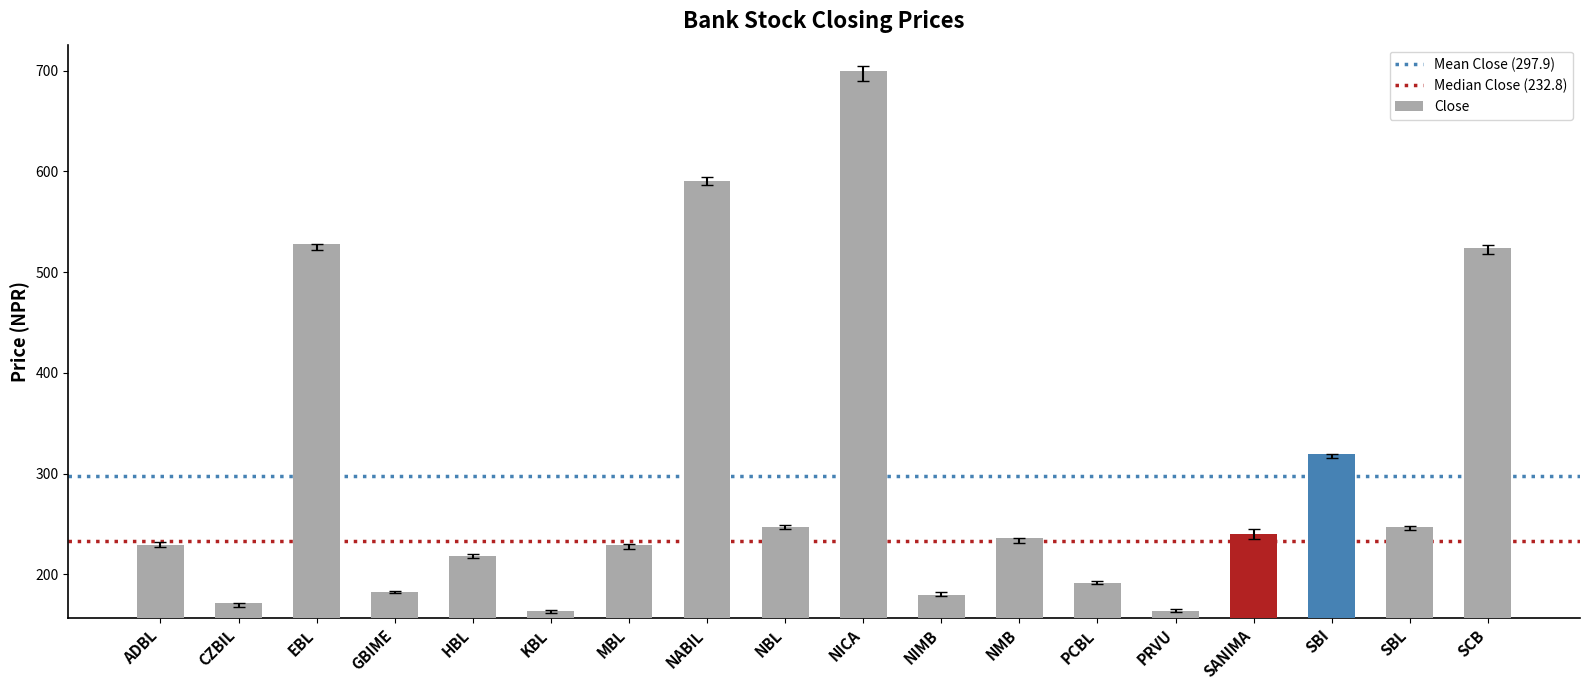

What is the label of the 3rd bar from the left?

EBL